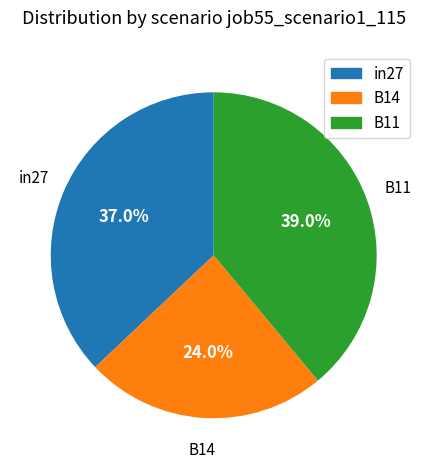

How many slices are in this pie chart?

3